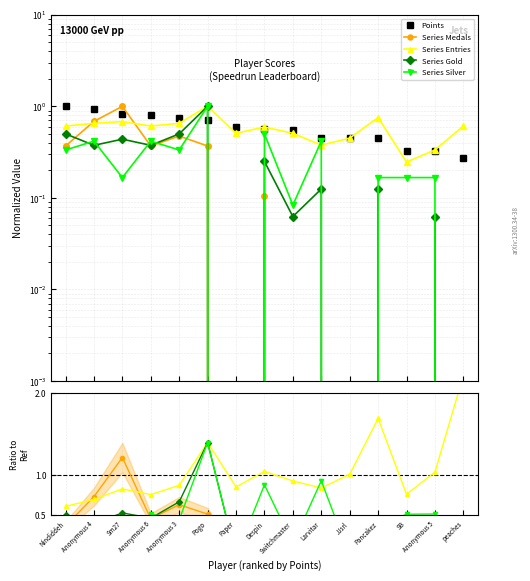

What is the total value across all series at Anonymous 6?

2.6